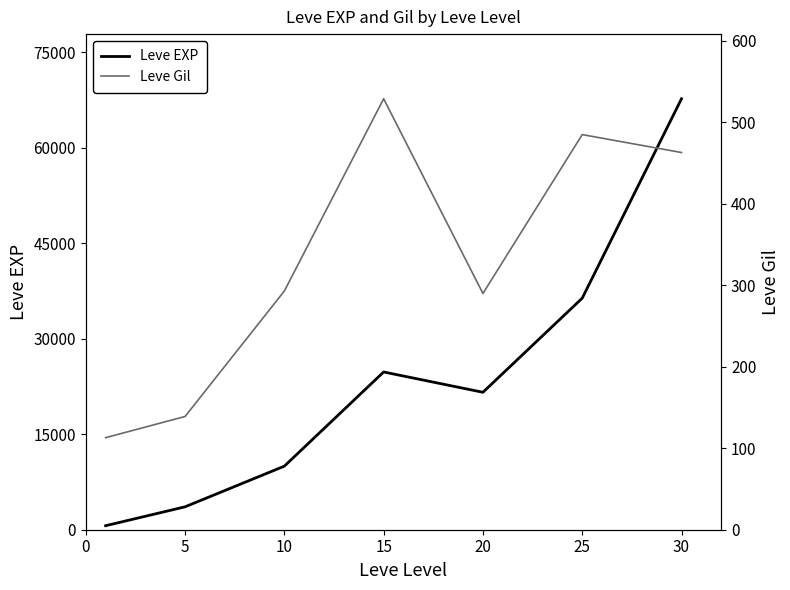

What is the maximum value for Leve EXP?

67730